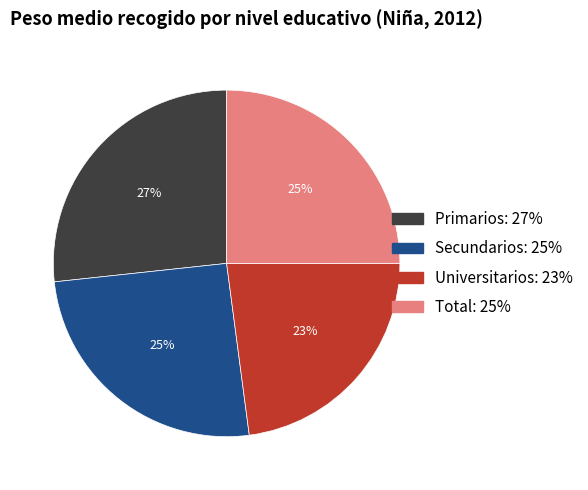

To the nearest percent, what portion does Universitarios represent?

23%